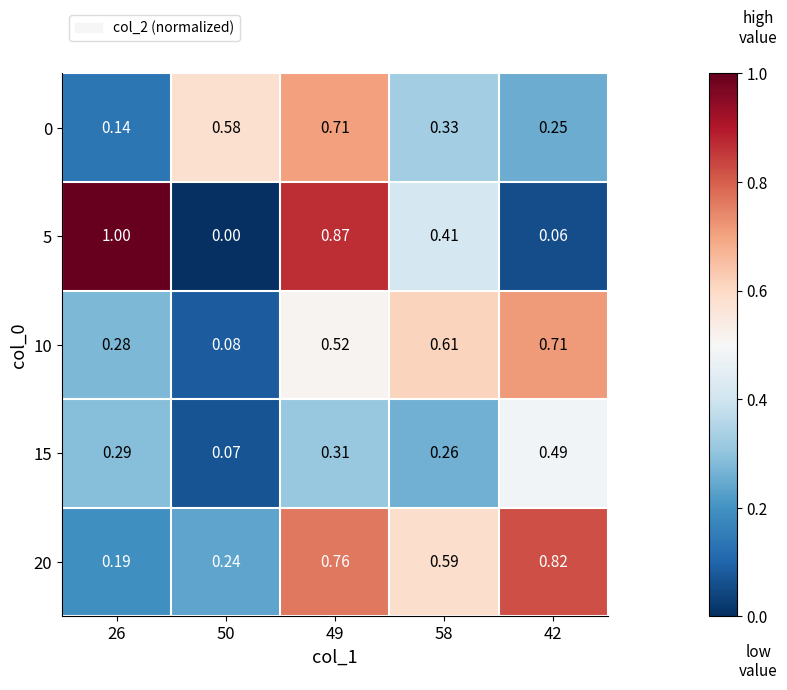

Which series changed the most between 50 and 49?

5